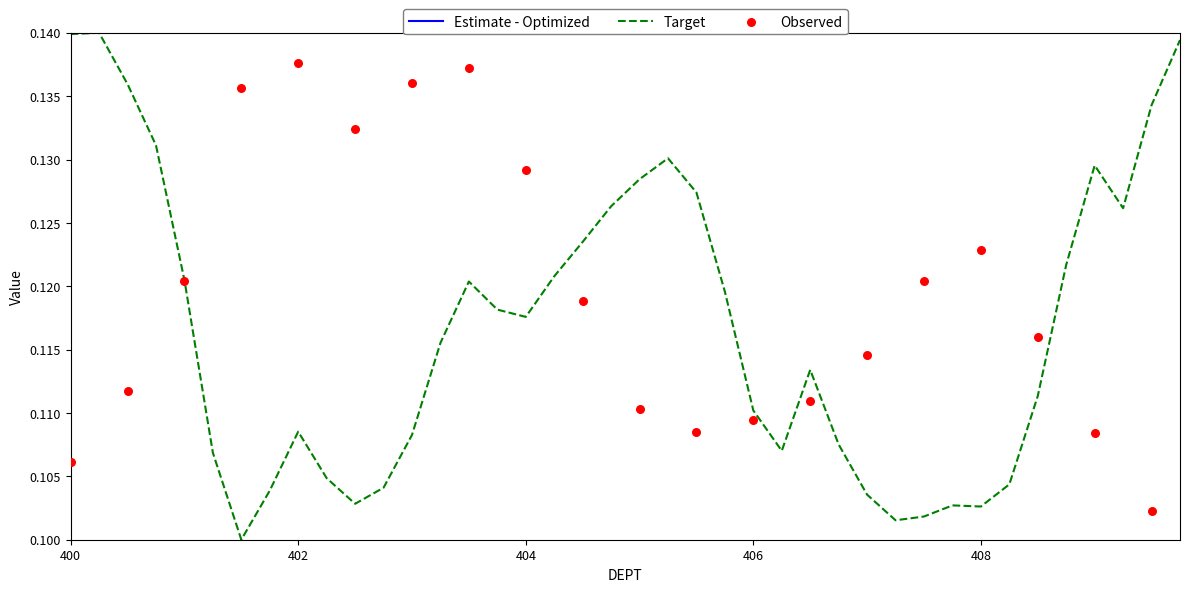

At how many categories does at least one series exceed 0?

40